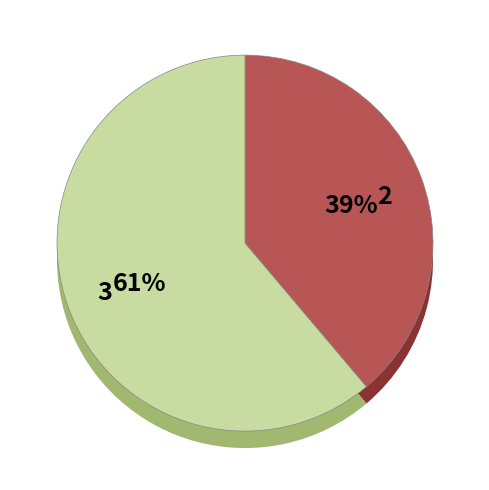

Does 2017 represent more than half of the total?

No